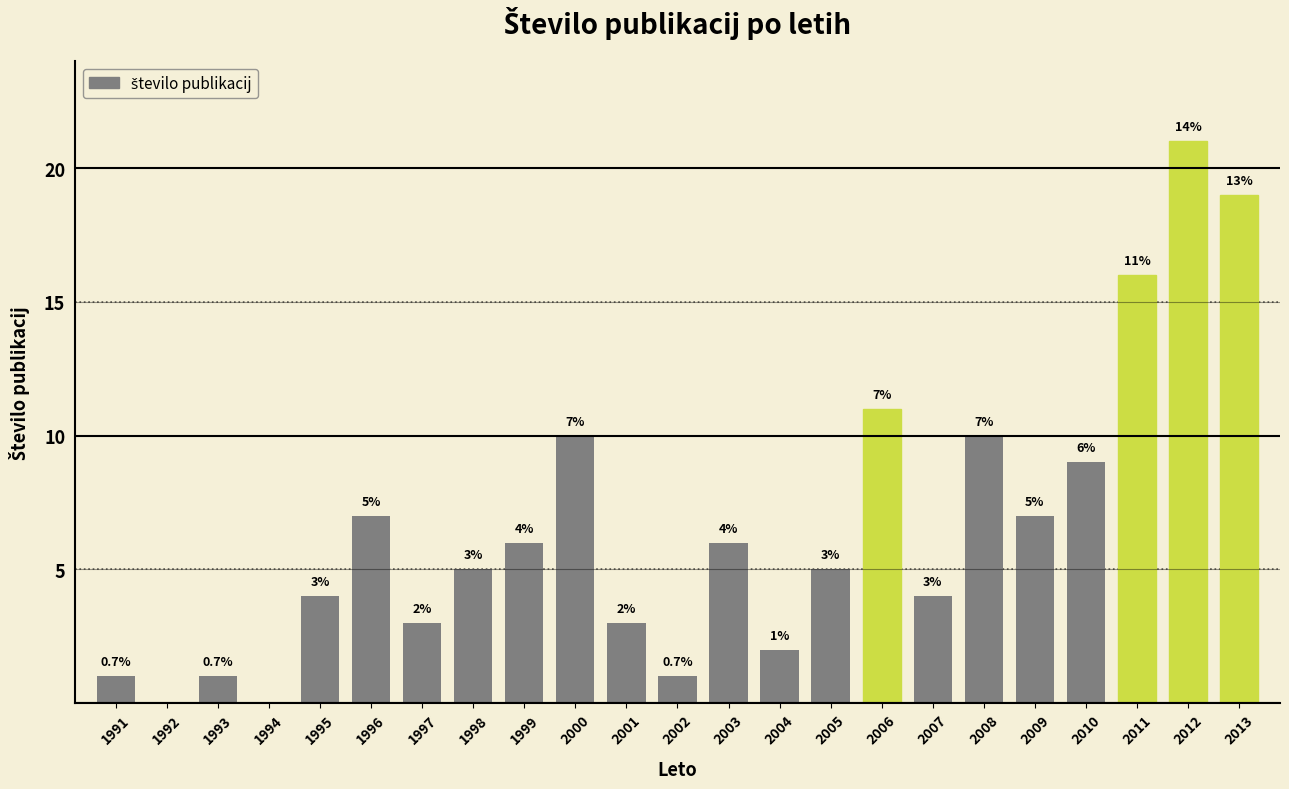

Reading left to right, what are all the values shown in this chart?

1991=1	1992=0	1993=1	1994=0	1995=4	1996=7	1997=3	1998=5	1999=6	2000=10	2001=3	2002=1	2003=6	2004=2	2005=5	2006=11	2007=4	2008=10	2009=7	2010=9	2011=16	2012=21	2013=19